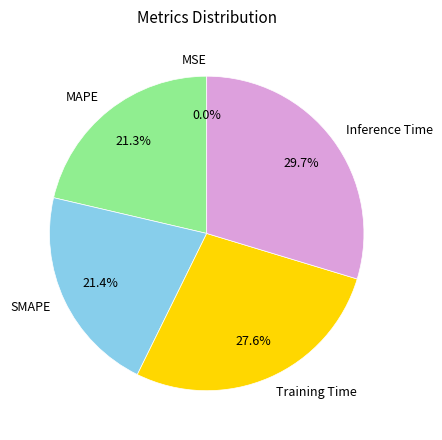

Which category has the biggest portion of the pie?

Inference Time